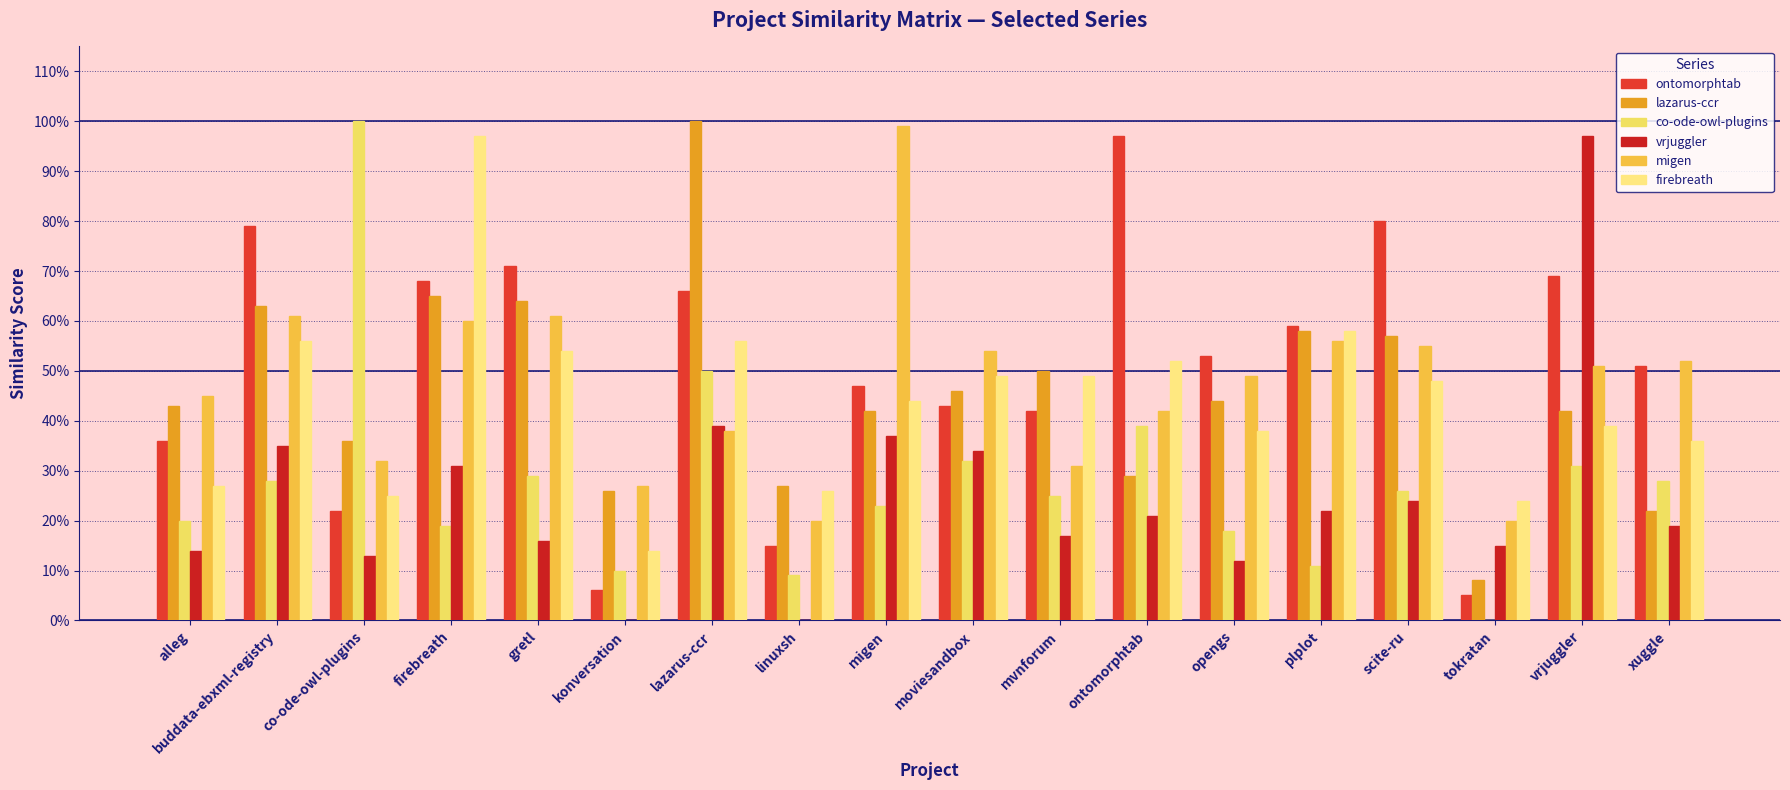

At which label is ontomorphtab closest to 0?

tokratan